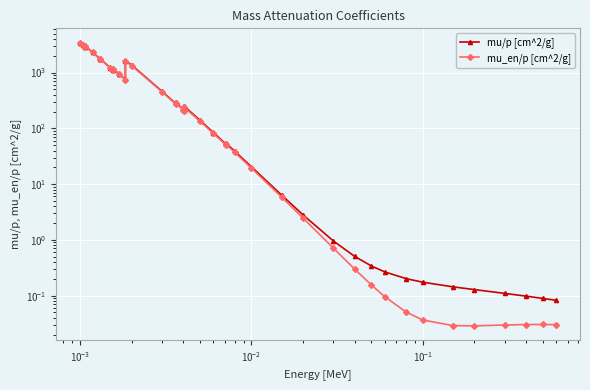

What is the sum of all mu_en/p [cm^2/g] values?

28457.5